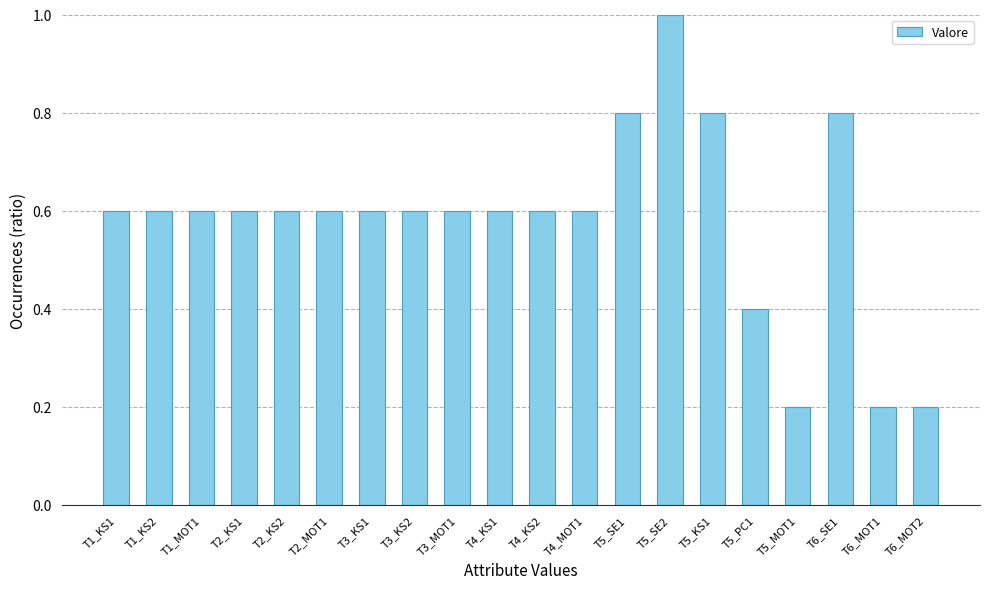

What is the difference between the second highest and second lowest values?

0.6